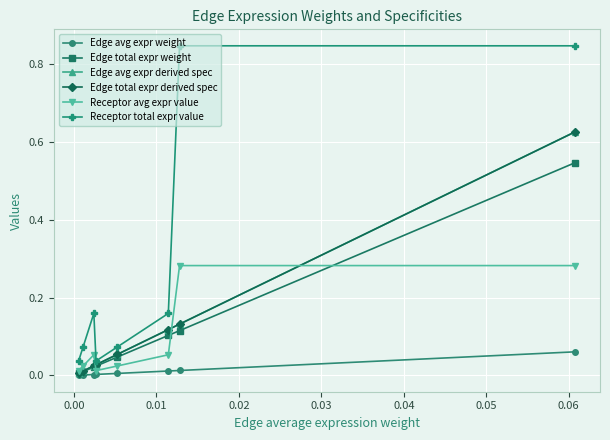

True or false: Edge avg expr weight has more than 1 points higher than both neighbors.

False